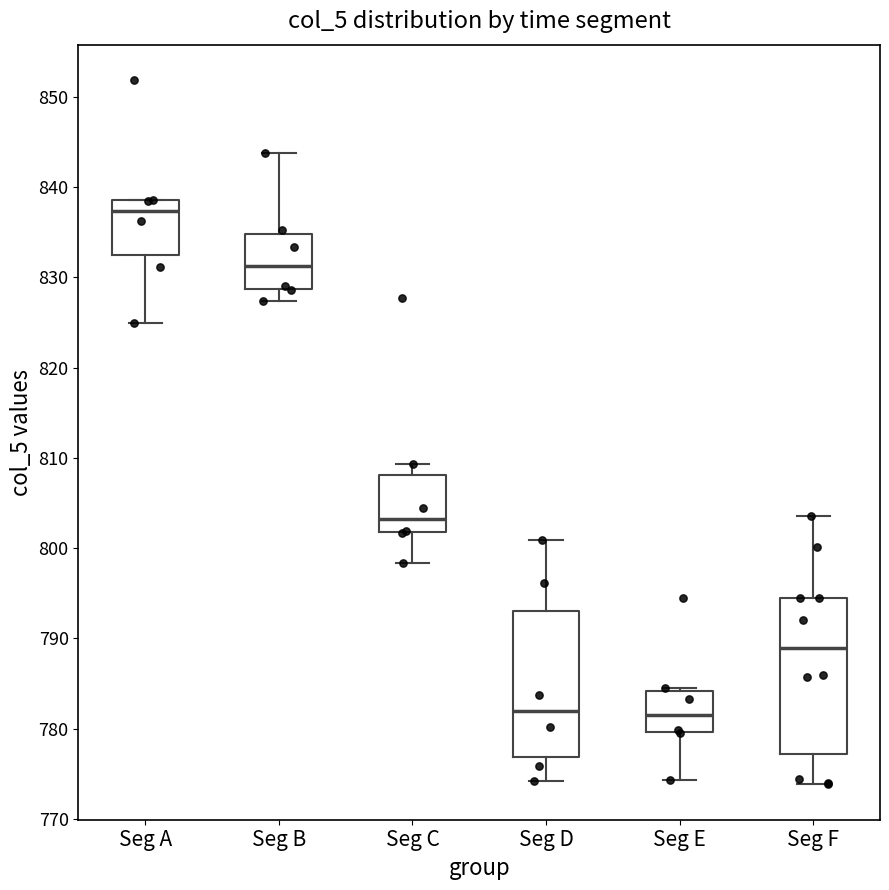

Reading left to right, transcribe this box plot: for each box, give where its median line is, the range the box spans, and where its two whiskers end, as read against the y-axis. The values are not printed on the chart, so give them approximately, as read against the axis.

Seg A: median 837, box 832 to 839, whiskers 825 to 839
Seg B: median 831, box 829 to 835, whiskers 827 to 844
Seg C: median 803, box 802 to 808, whiskers 798 to 809
Seg D: median 782, box 777 to 793, whiskers 774 to 801
Seg E: median 782, box 780 to 784, whiskers 774 to 785
Seg F: median 789, box 777 to 795, whiskers 774 to 804